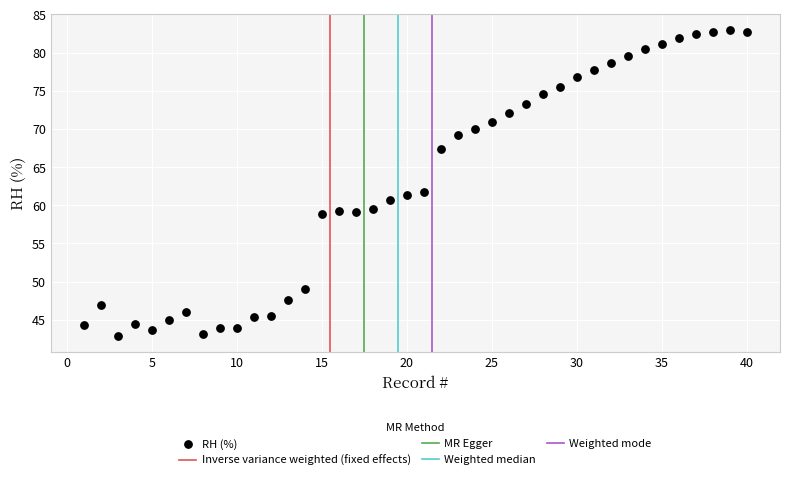

What is the range of Y values (max minus min)?

40.2